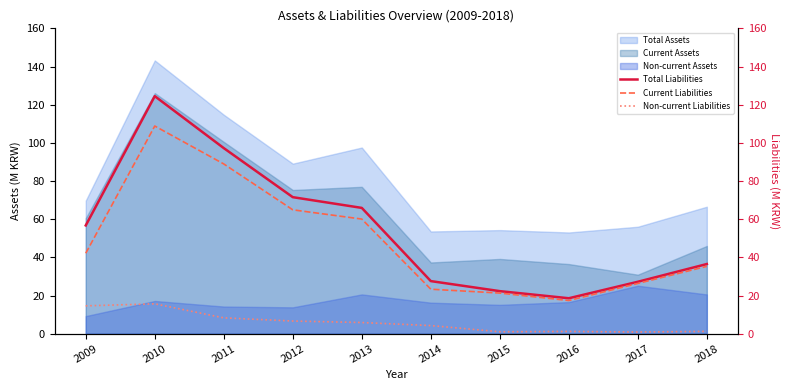

In Total Liabilities, how many points are higher than both neighbors (excluding endpoints)?

1